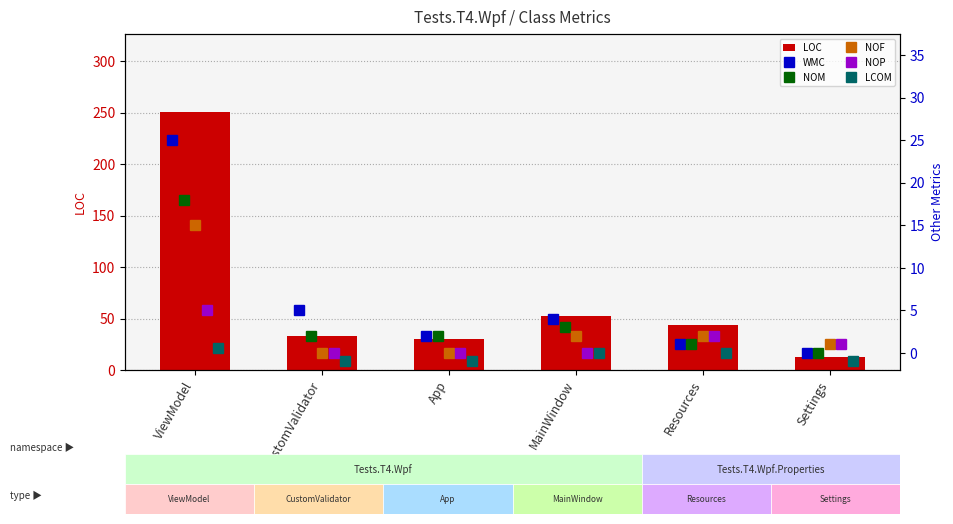

How many groups of bars are there?

6